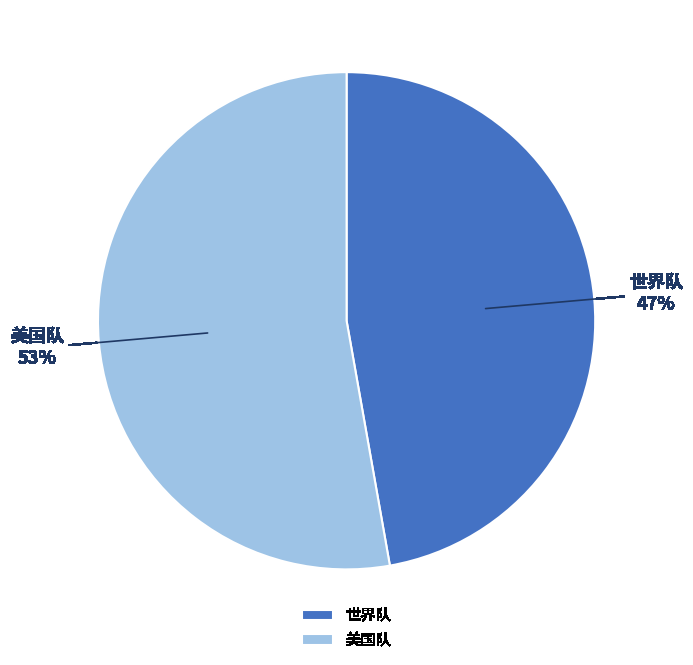

Is the sum of 世界队 and 美国队 greater than half?

Yes